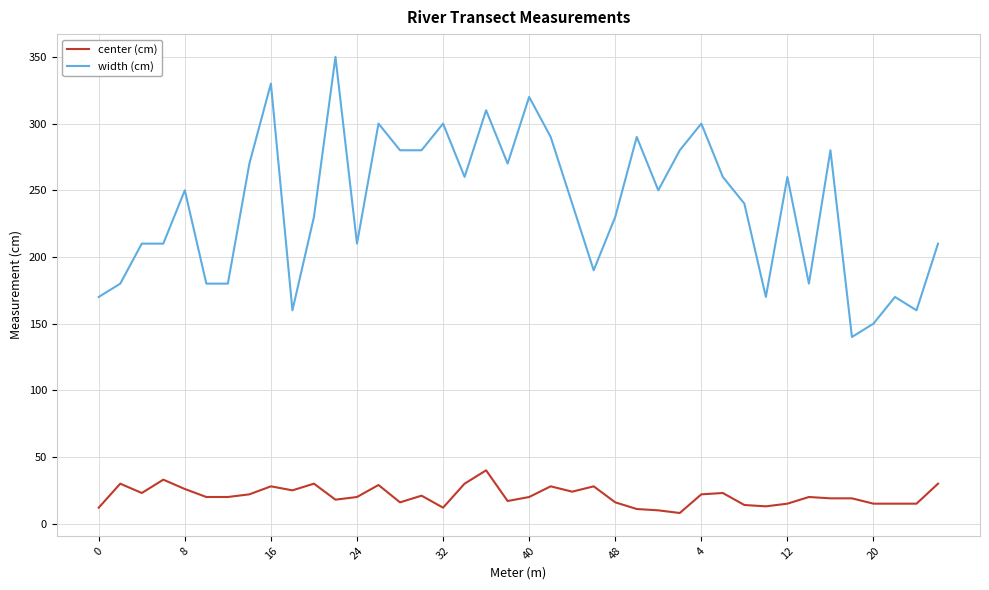

List the series in order of their peak value, lowest first.

center (cm), width (cm)